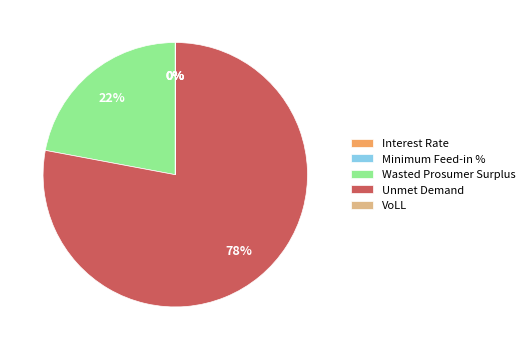

What is the majority slice?

Unmet Demand